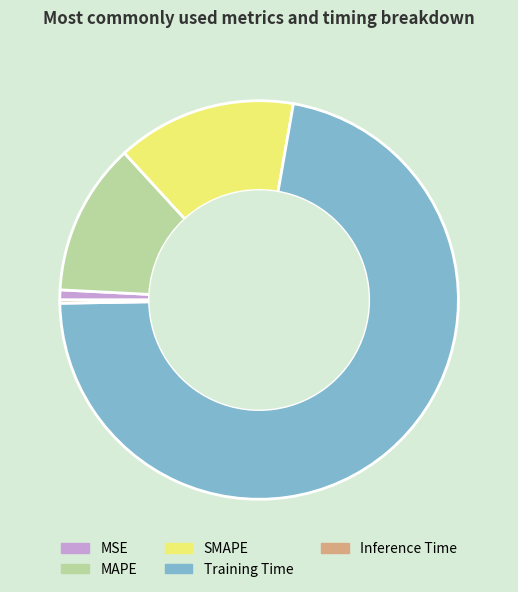

The MAPE slice represents 18% of the pie. True or false?

False